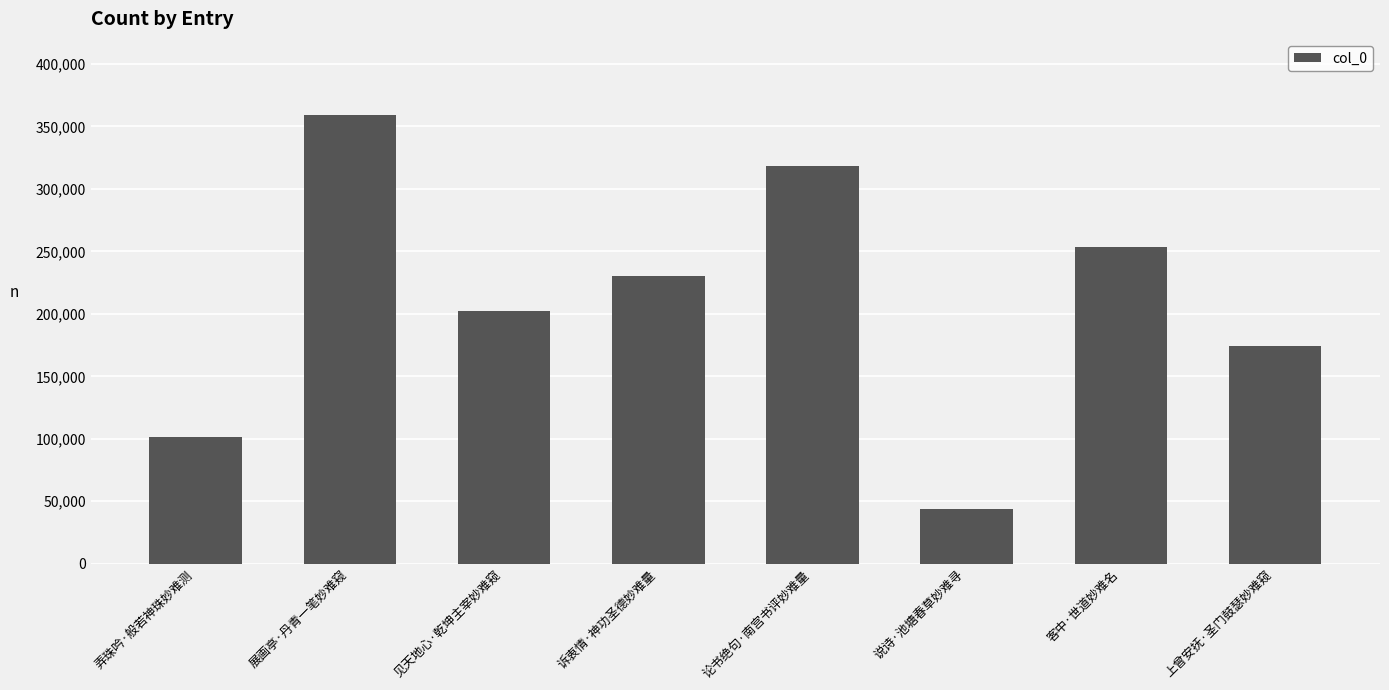

How many values are below 230148?

4